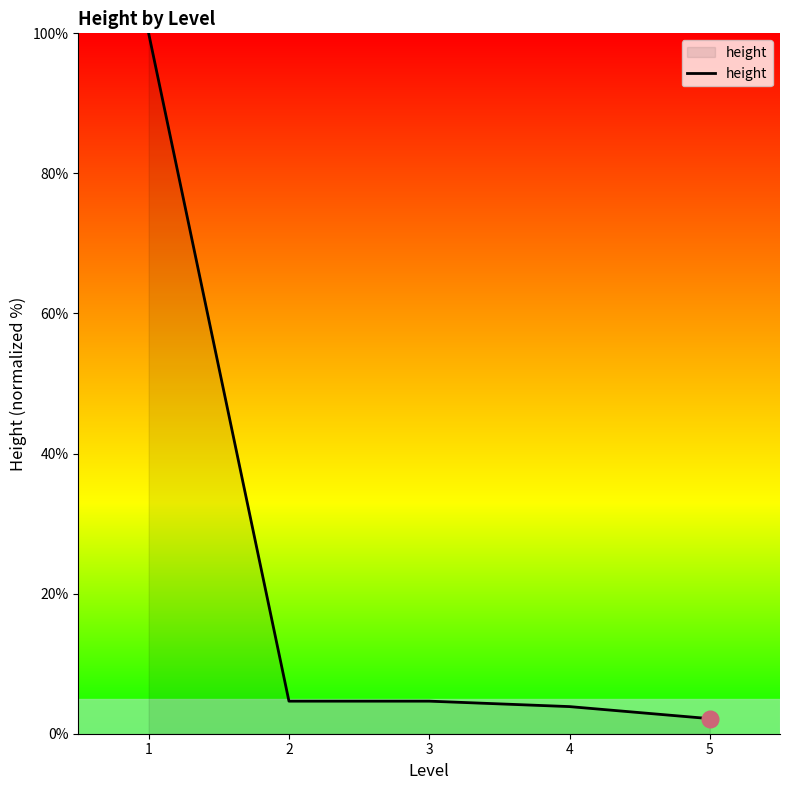

What is the difference between the values at 2 and 5?

2.5